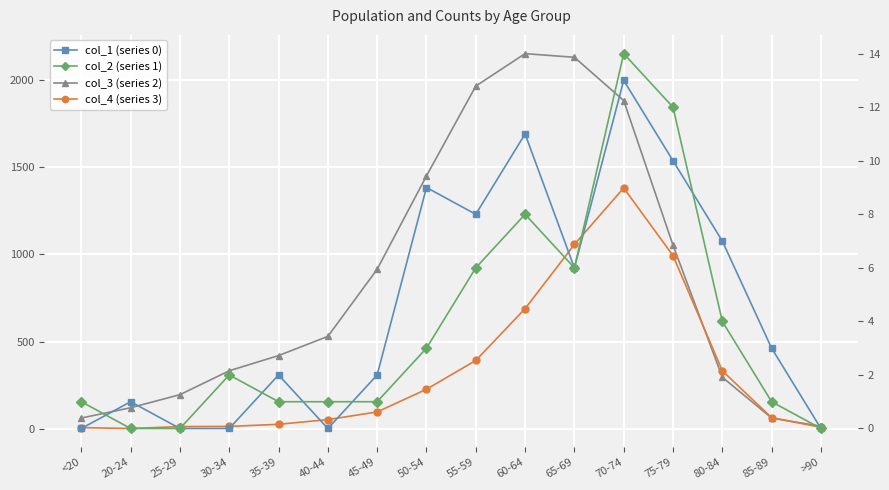

Where does the col_2 (series 1) series first go above 2?

50-54